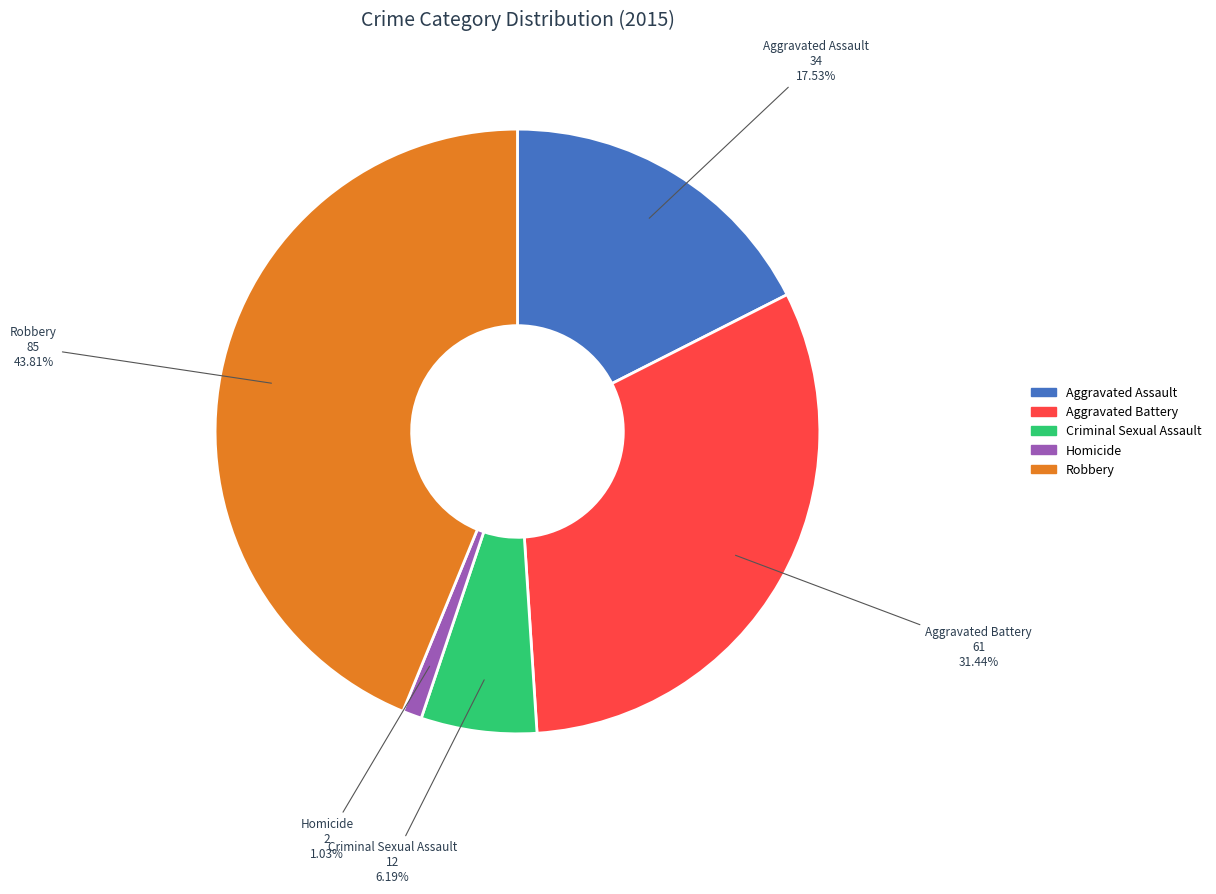

Which slice is the largest?

Robbery